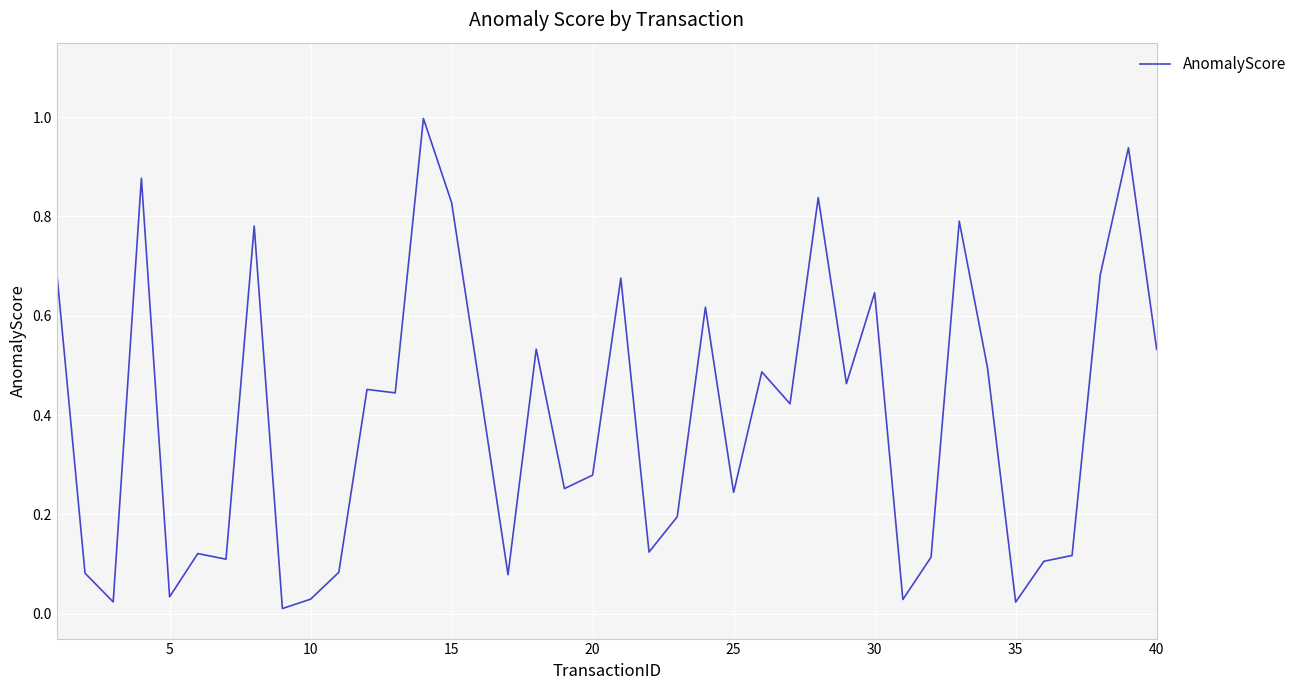

What is the greatest value displayed?

1.0